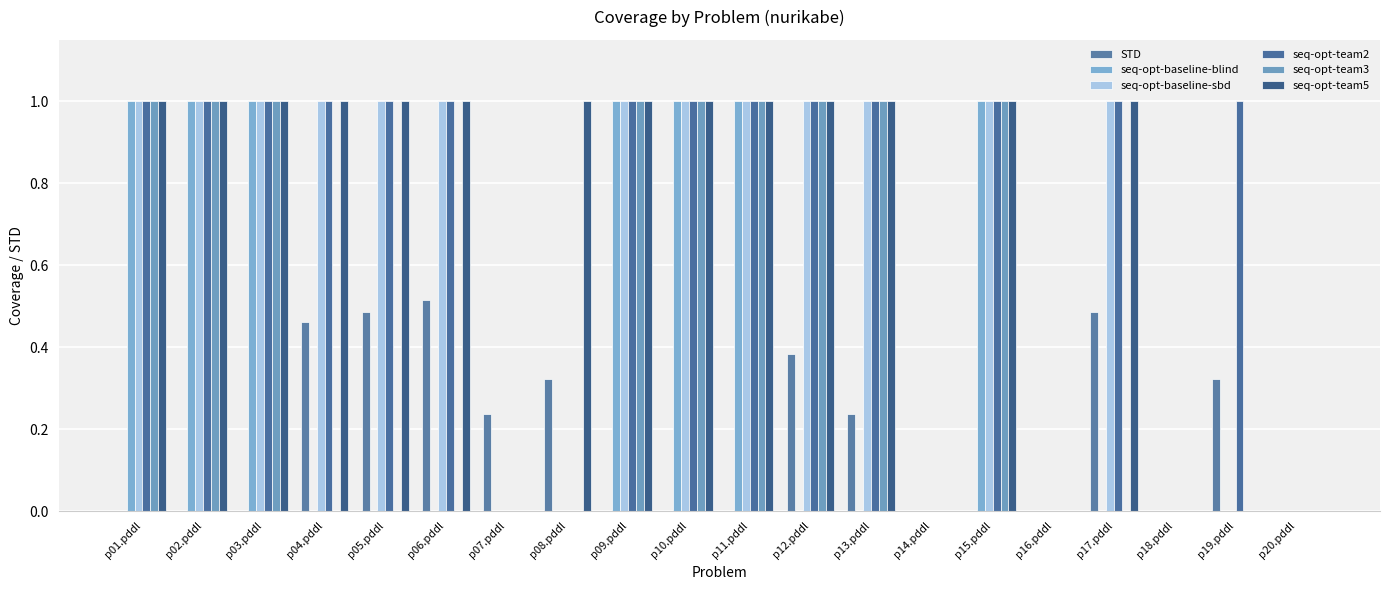

The seq-opt-baseline-sbd series shows 1.5 at p17.pddl. True or false?

False